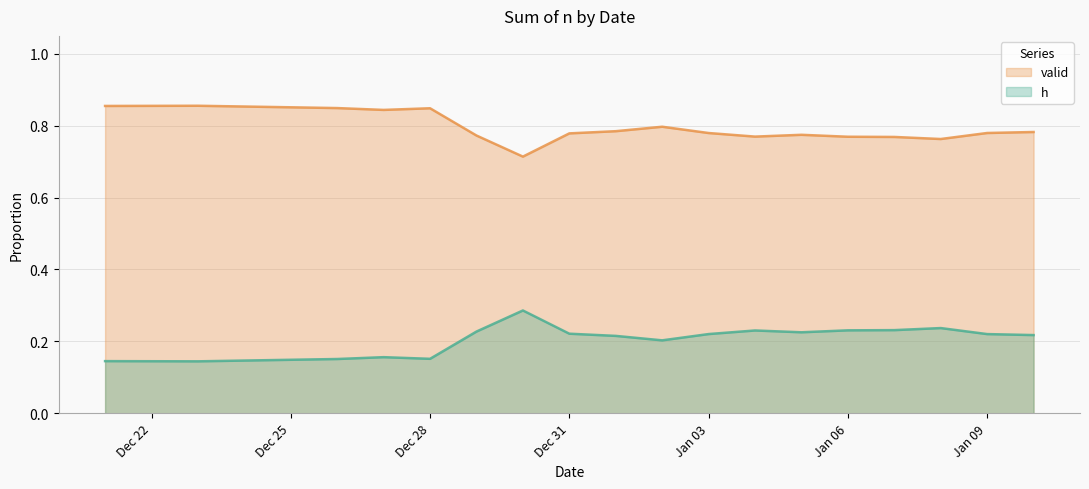

The value of h at Jan 03 is 1.1. True or false?

False